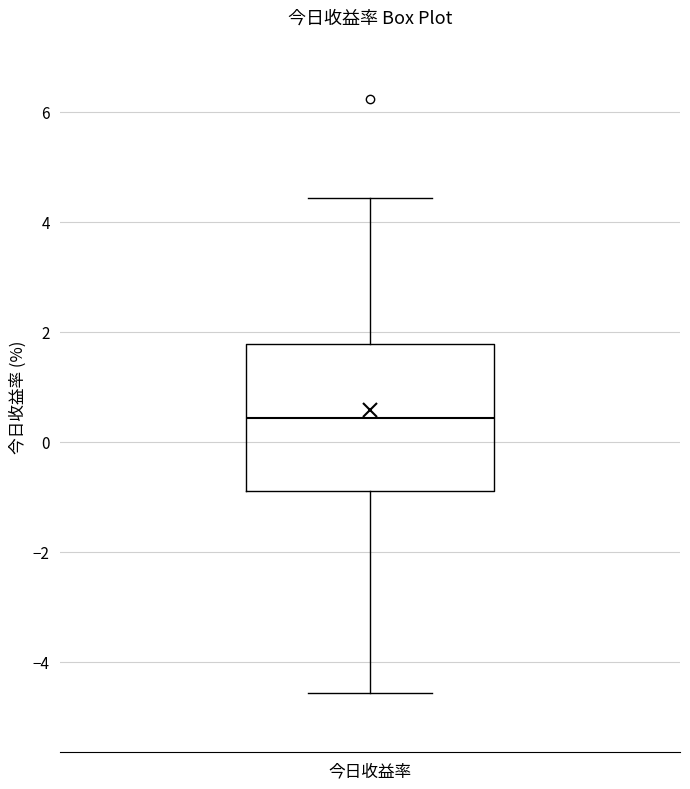

Where is the lower edge of the box for 今日收益率 on the y-axis? The values are not printed on the chart, so give them approximately, as read against the axis.

-0.8